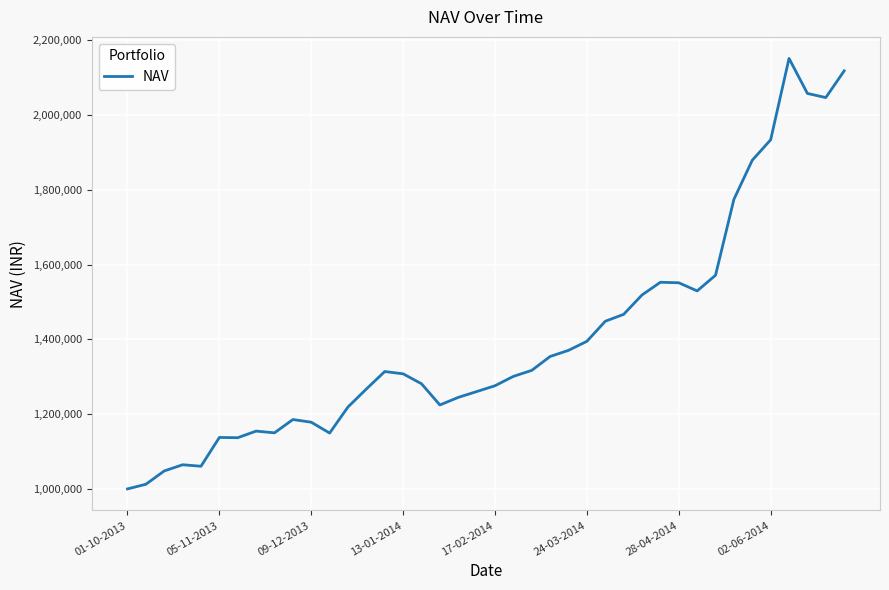

What is the minimum value shown in the chart?

1000000.0